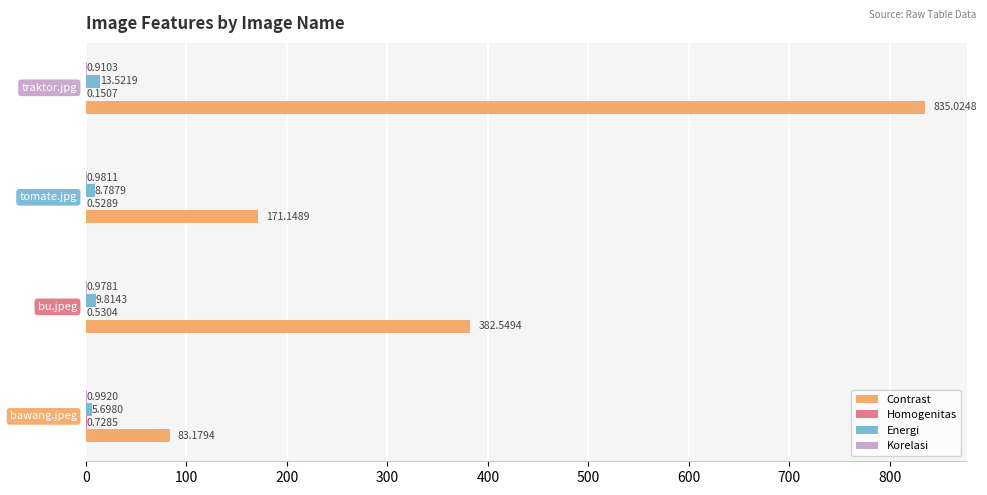

Which series has the largest total across all categories?

Contrast